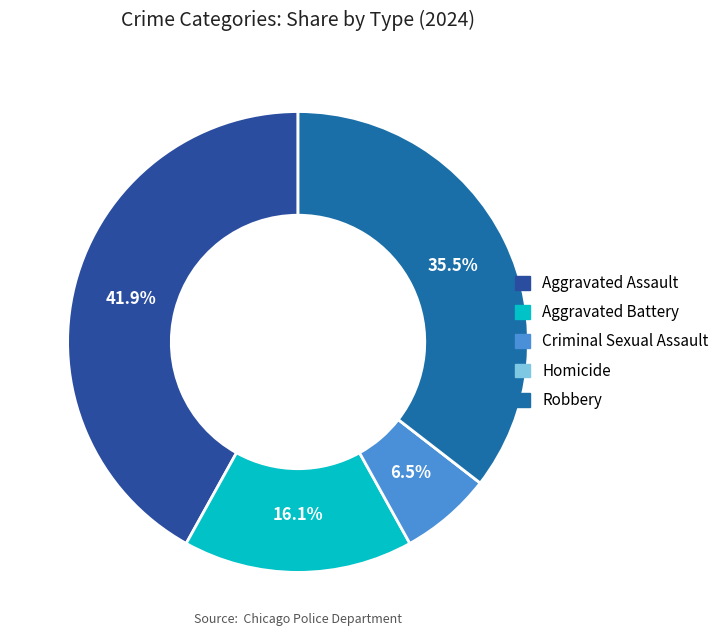

Is it true that Aggravated Battery is 28% of the pie?

False